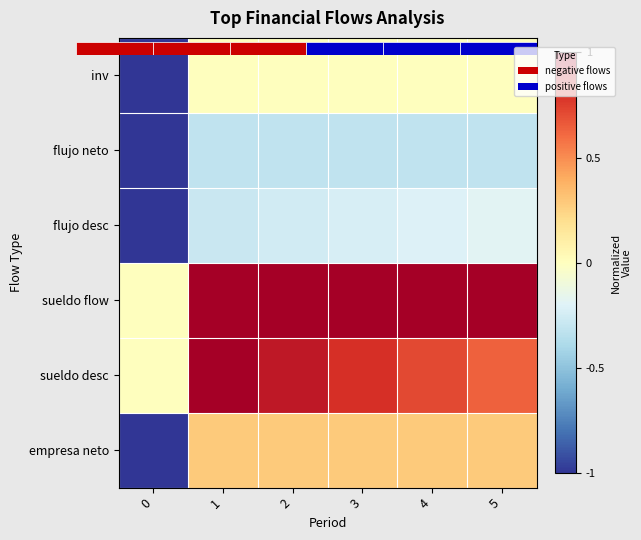

How many data points does each series have?

6